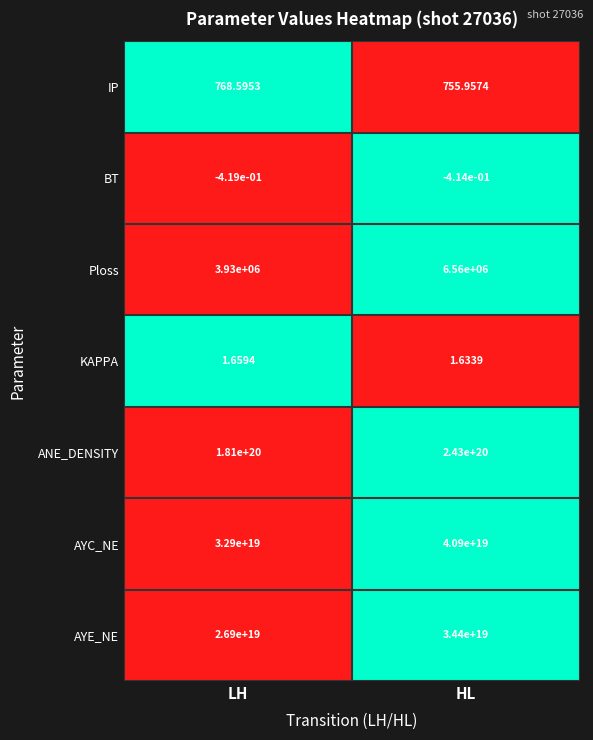

Which series has the largest total across all categories?

ANE_DENSITY